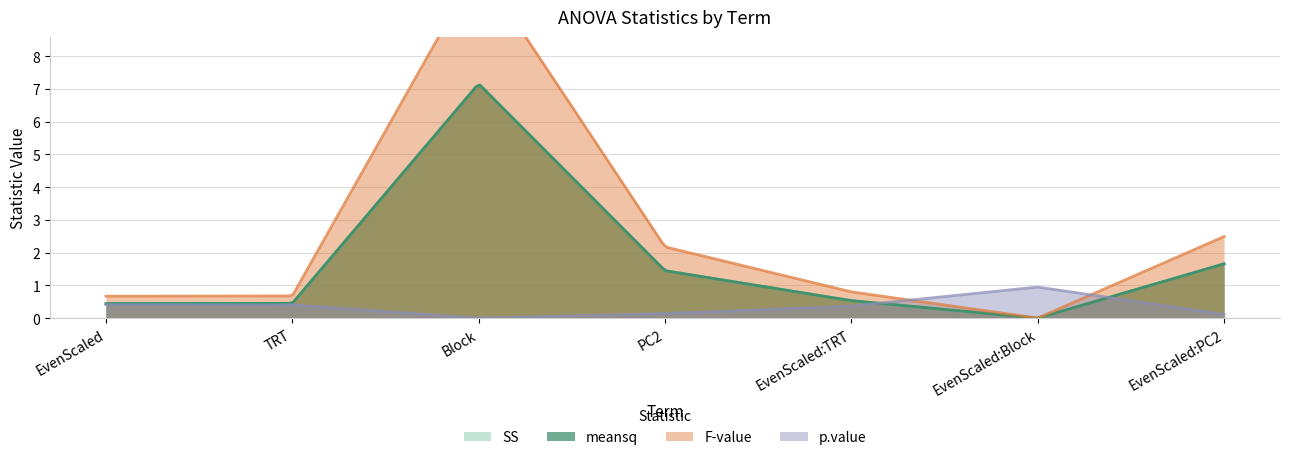

At which category is the sum across all series the highest?

Block